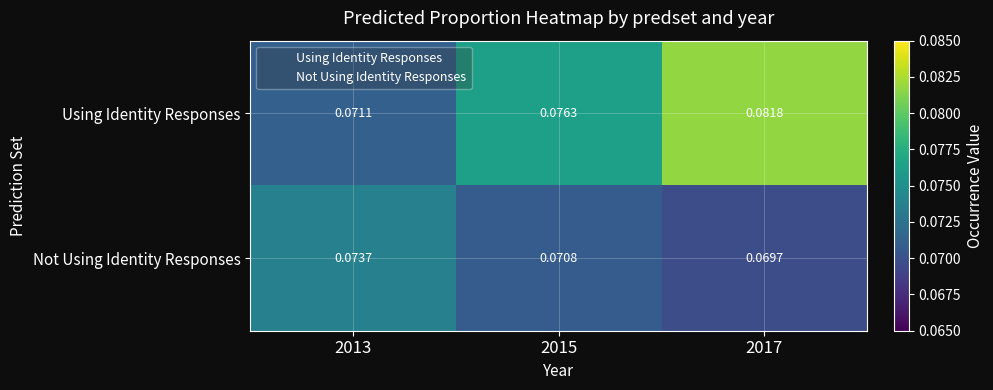

At 2013, list the series in order from largest to smallest.

Not Using Identity Responses, Using Identity Responses